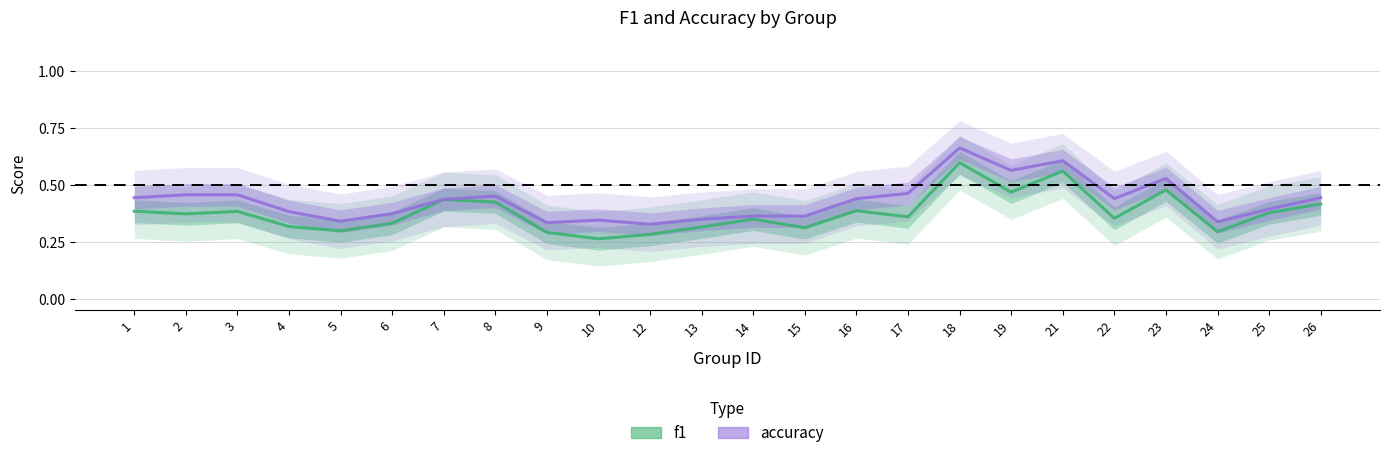

What is the value of the f1 point at the 17th from the left?

0.6